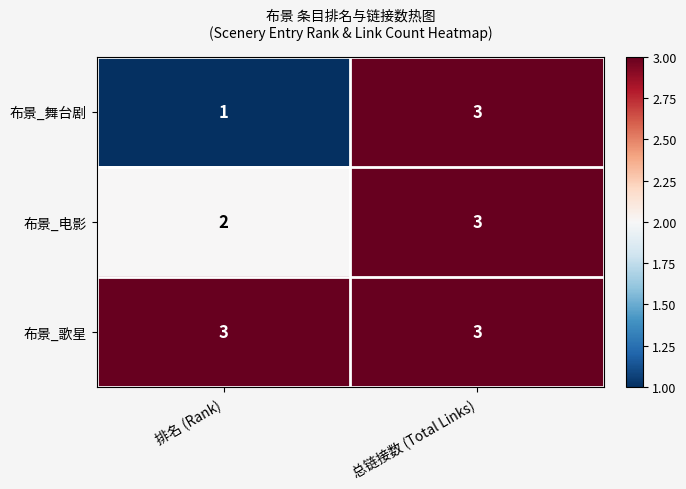

Reading left to right, transcribe all the data shown in this chart.

布景_舞台剧: 排名 (Rank)=1	总链接数 (Total Links)=3
布景_电影: 排名 (Rank)=2	总链接数 (Total Links)=3
布景_歌星: 排名 (Rank)=3	总链接数 (Total Links)=3